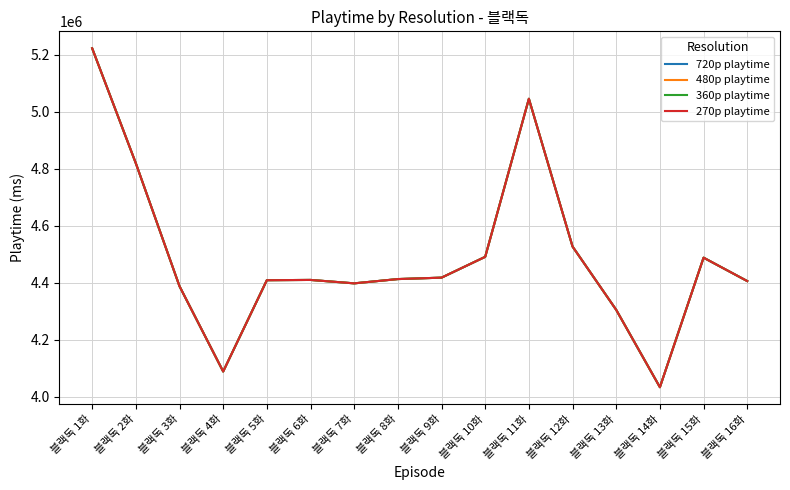

List the labels in order of 360p playtime value, smallest first.

블랙독 14화, 블랙독 4화, 블랙독 13화, 블랙독 3화, 블랙독 7화, 블랙독 16화, 블랙독 5화, 블랙독 6화, 블랙독 8화, 블랙독 9화, 블랙독 15화, 블랙독 10화, 블랙독 12화, 블랙독 2화, 블랙독 11화, 블랙독 1화